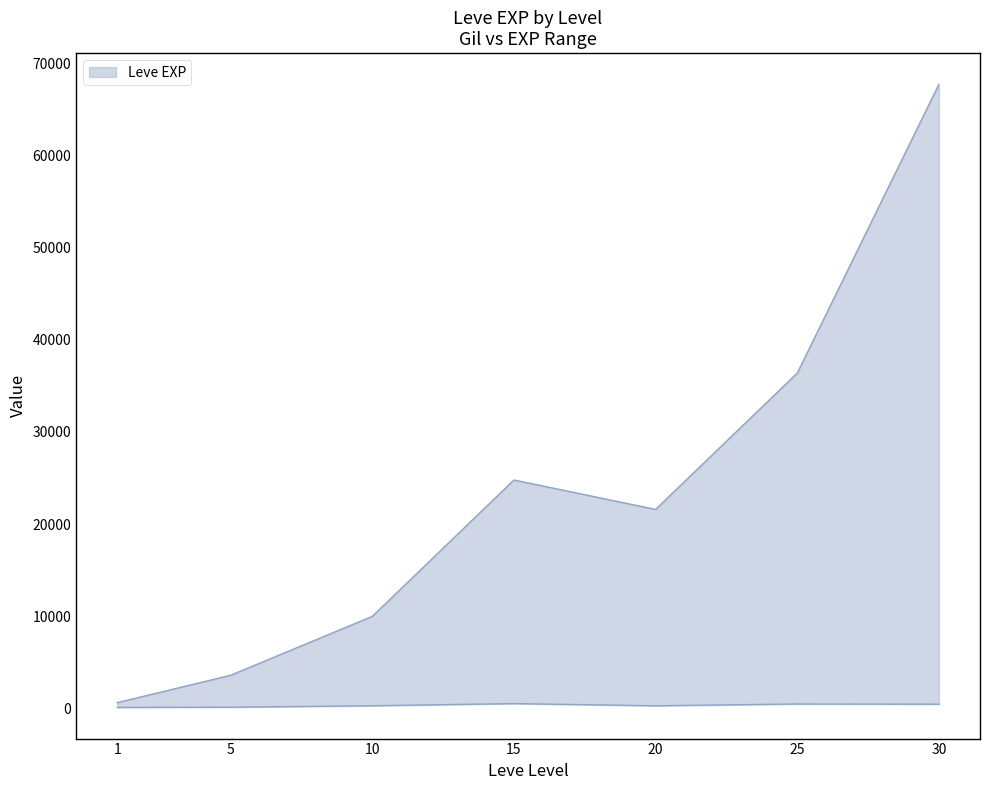

Reading right to left, extract all data points from this chart.

Leve EXP: 30=67730	25=36390	20=21600	15=24790	10=9990	5=3600	1=630
Leve Gil: 30=463	25=485	20=290	15=529	10=293	5=139	1=113